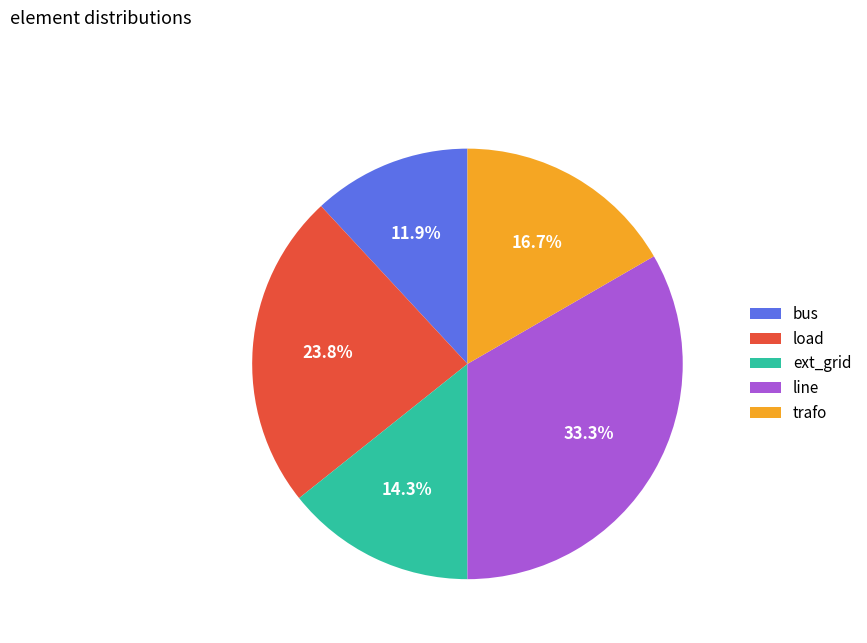

What percentage is the load slice, to the nearest percent?

24%